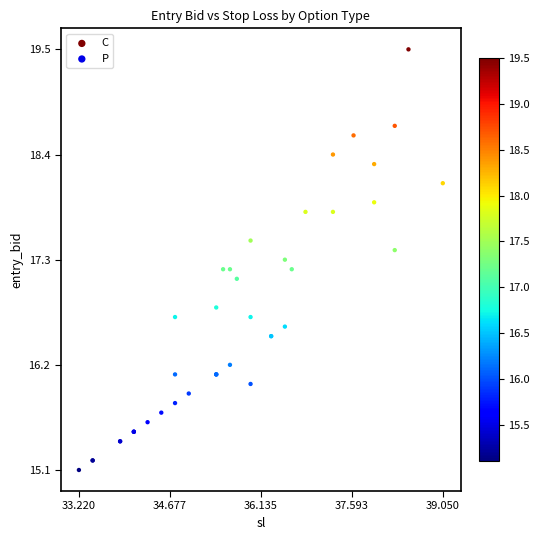

Which series has the widest spread of Y values?

C